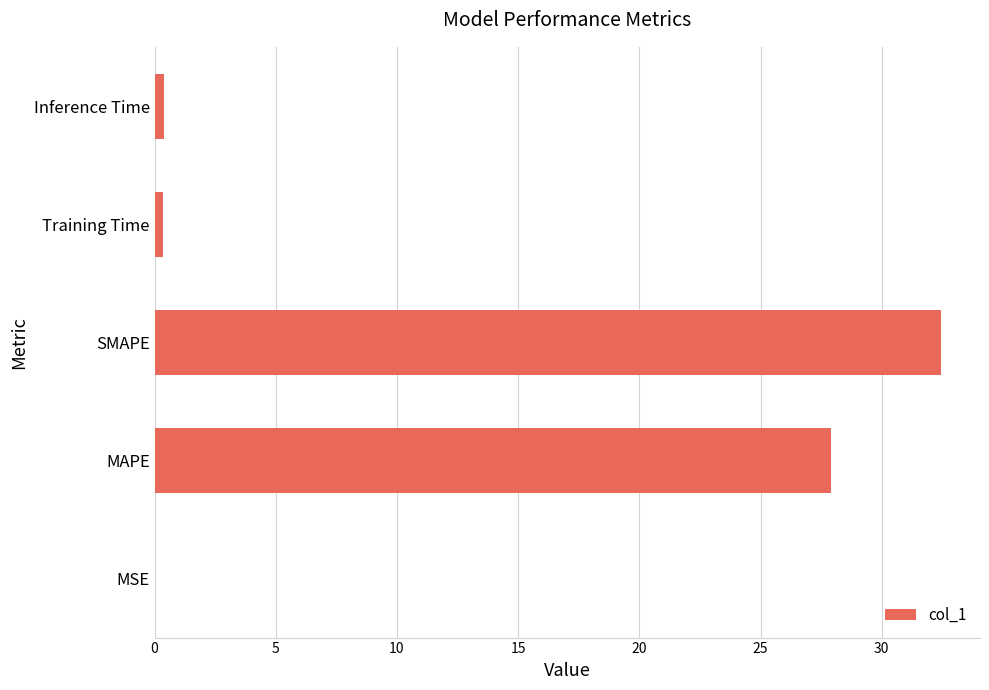

Are the bars horizontal?

Yes